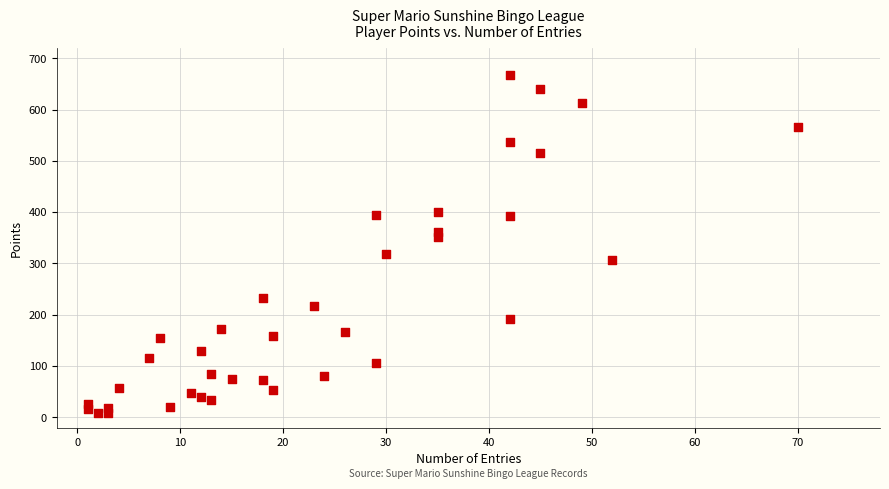

What is the range of X values (max minus min)?

69